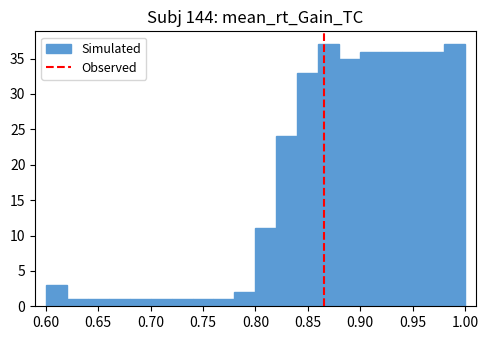

What is the height of the bar covering 0.98 to 1.00 on the x-axis? The values are not printed on the chart, so give them approximately, as read against the axis.

37